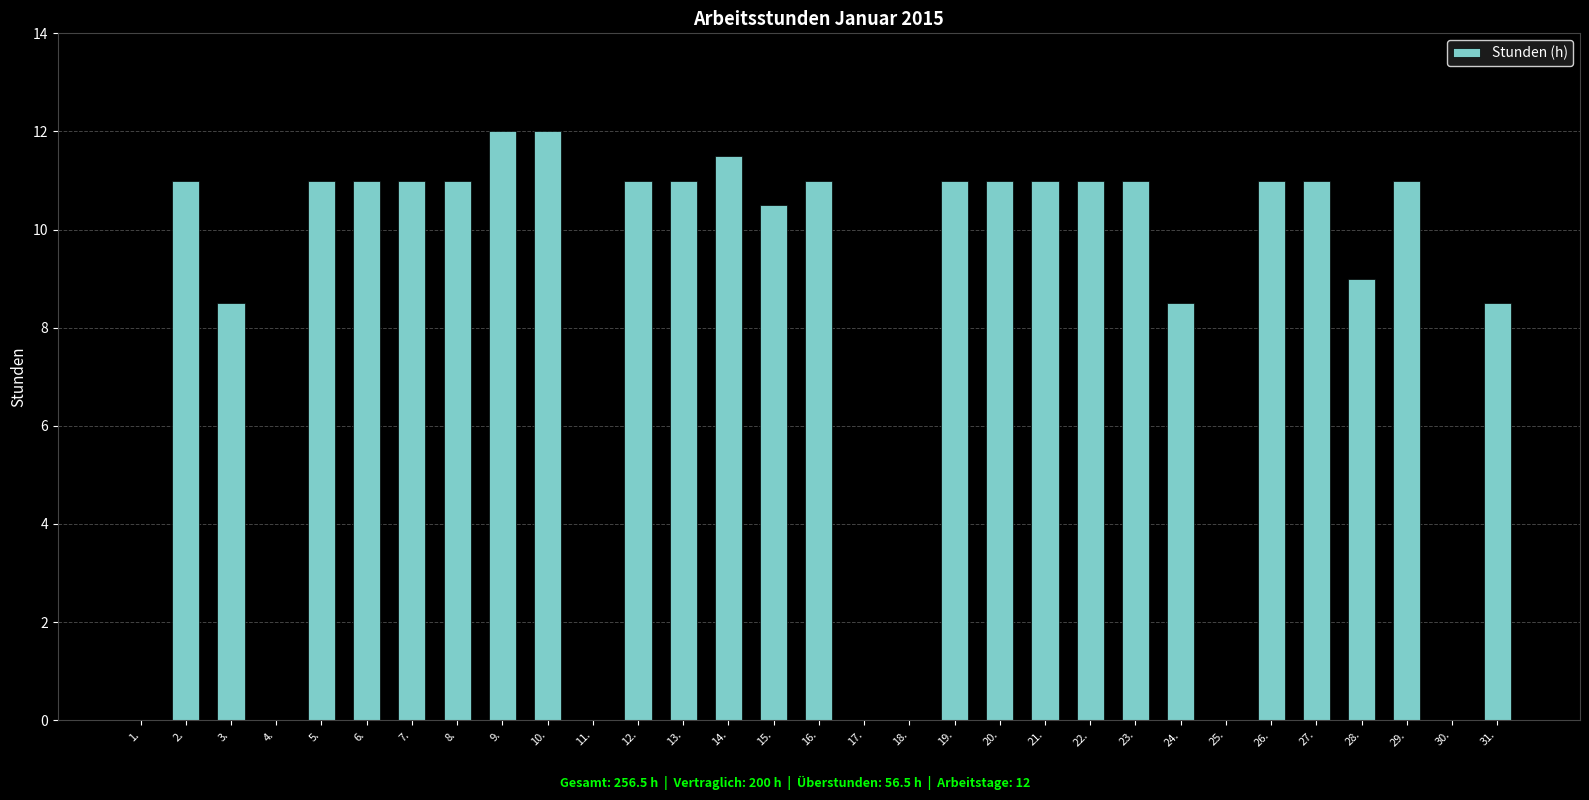

Reading left to right, what are all the values shown in this chart?

1.=0.0	2.=11.0	3.=8.5	4.=0.0	5.=11.0	6.=11.0	7.=11.0	8.=11.0	9.=12.0	10.=12.0	11.=0.0	12.=11.0	13.=11.0	14.=11.5	15.=10.5	16.=11.0	17.=0.0	18.=0.0	19.=11.0	20.=11.0	21.=11.0	22.=11.0	23.=11.0	24.=8.5	25.=0.0	26.=11.0	27.=11.0	28.=9.0	29.=11.0	30.=0.0	31.=8.5